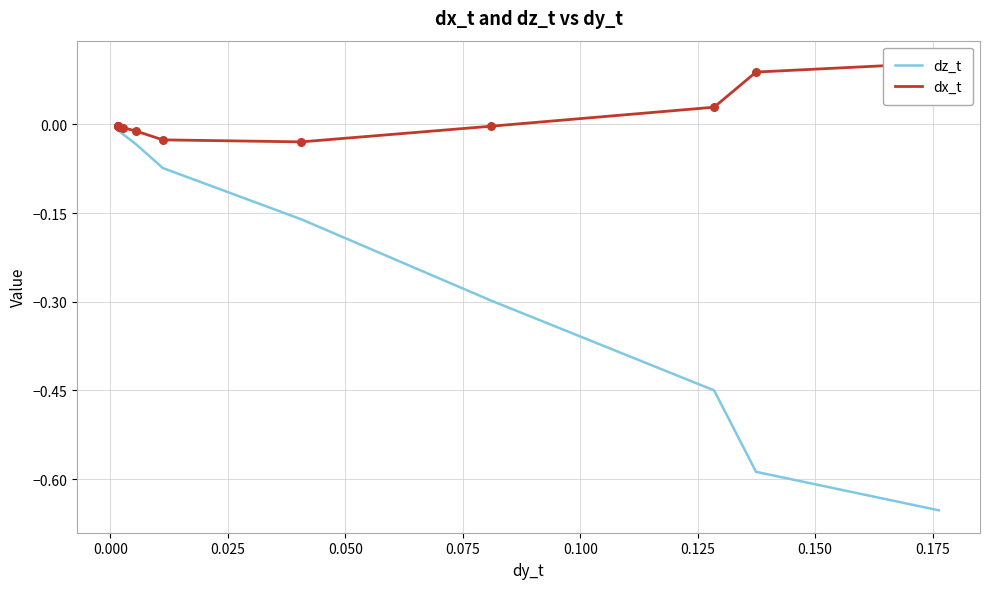

Which series reaches the minimum Y coordinate?

dz_t